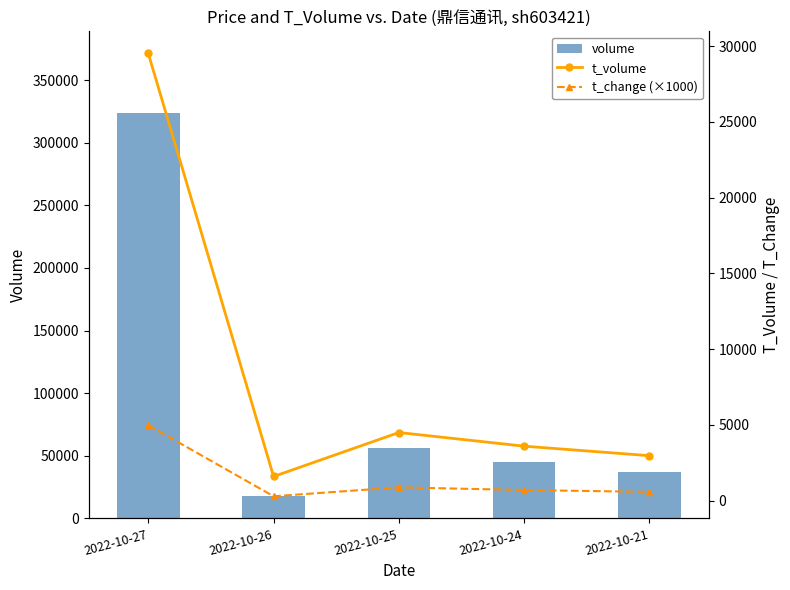

The t_volume series shows 29518 at 2022-10-27. True or false?

True